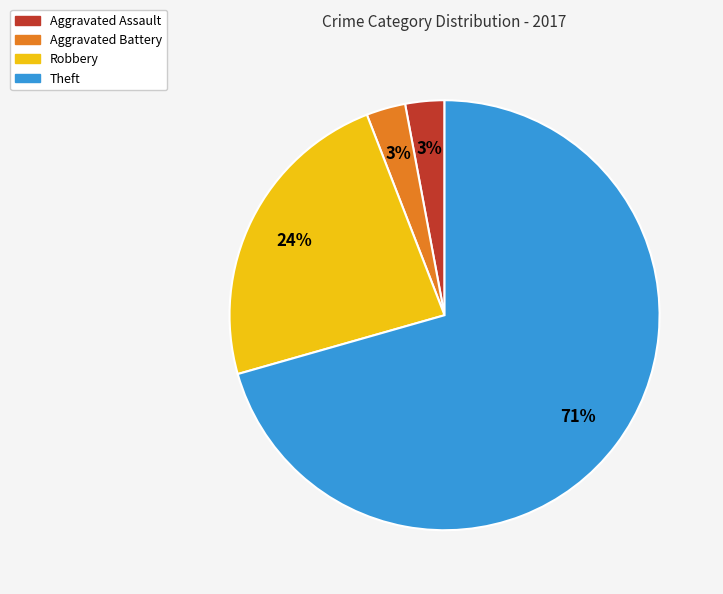

Count the number of slices in the pie.

4